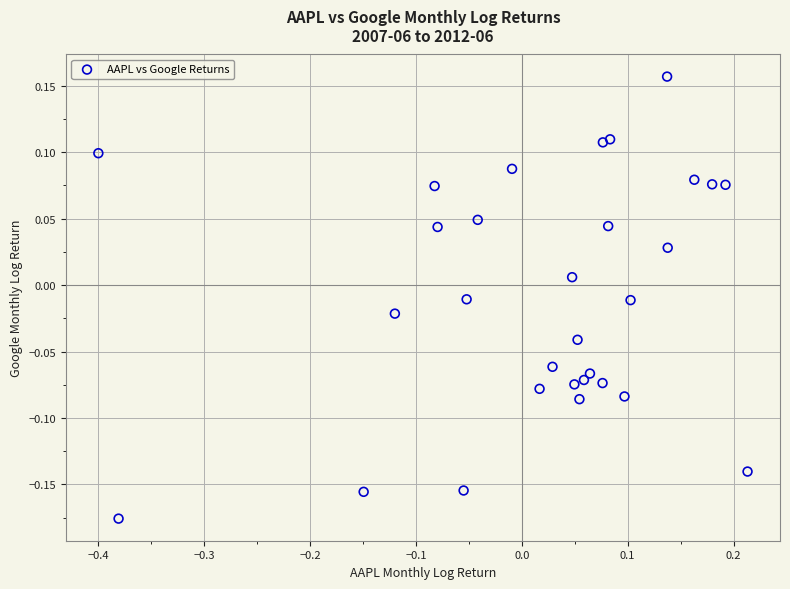

What is the range of X values (max minus min)?

0.6